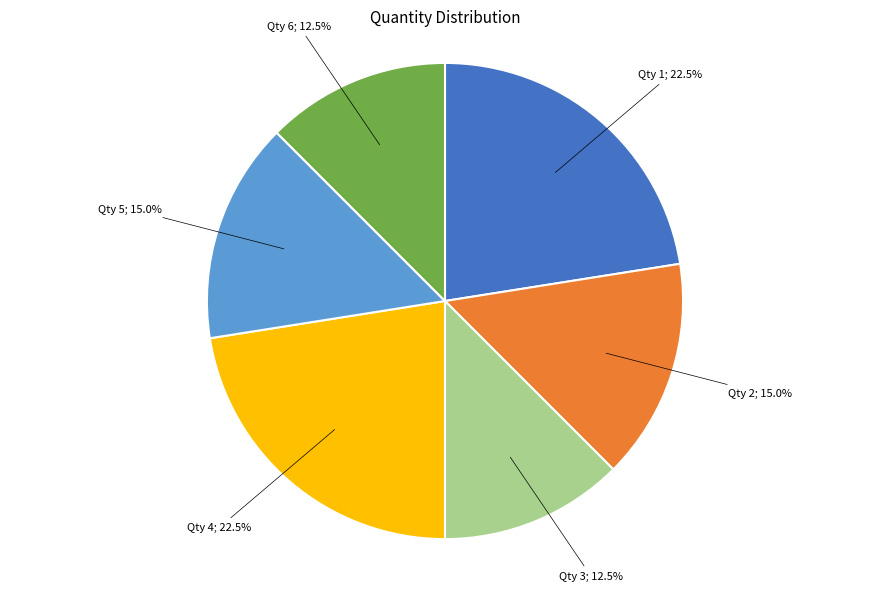

How much of the chart is everything except Qty 3; 12.5%?

87.5%